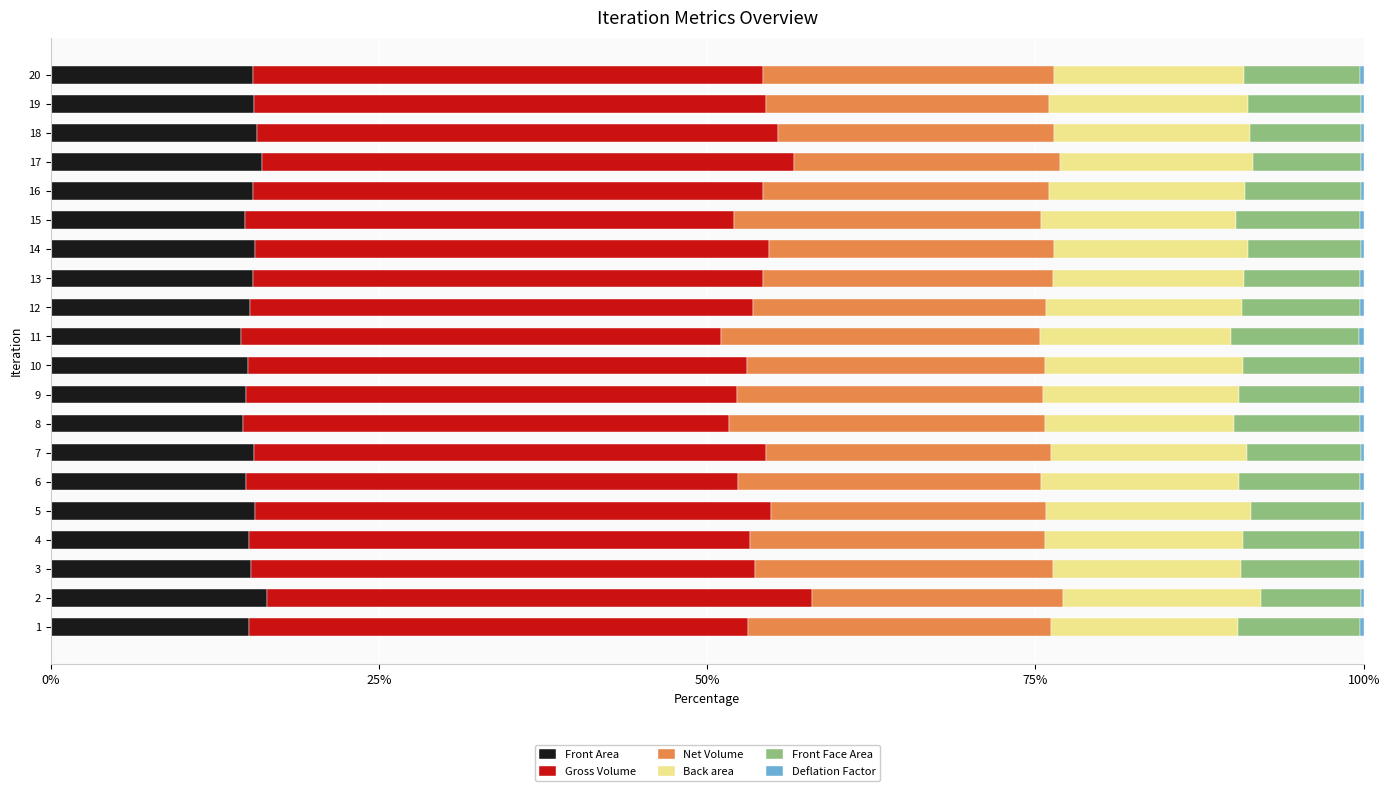

What is the sum of all Front Area values?

306.0